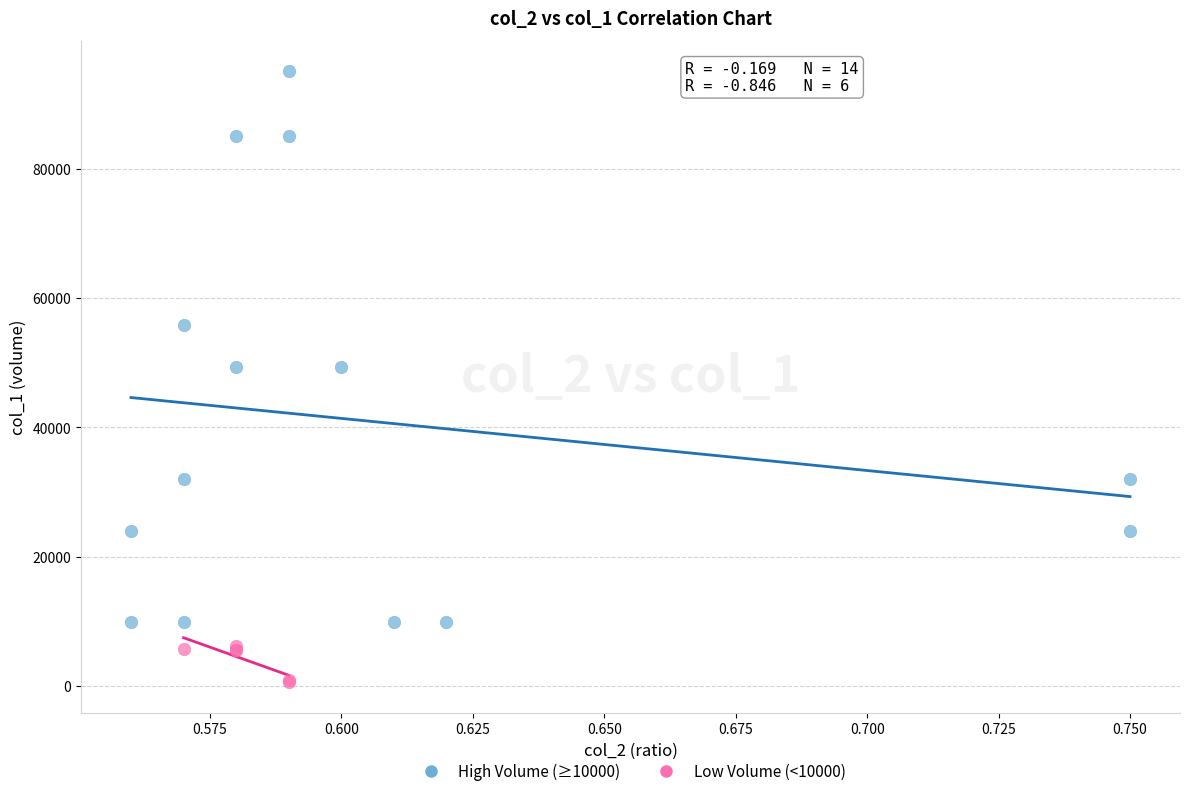

Which series has the largest Y range (max minus min)?

High Volume (≥10000)